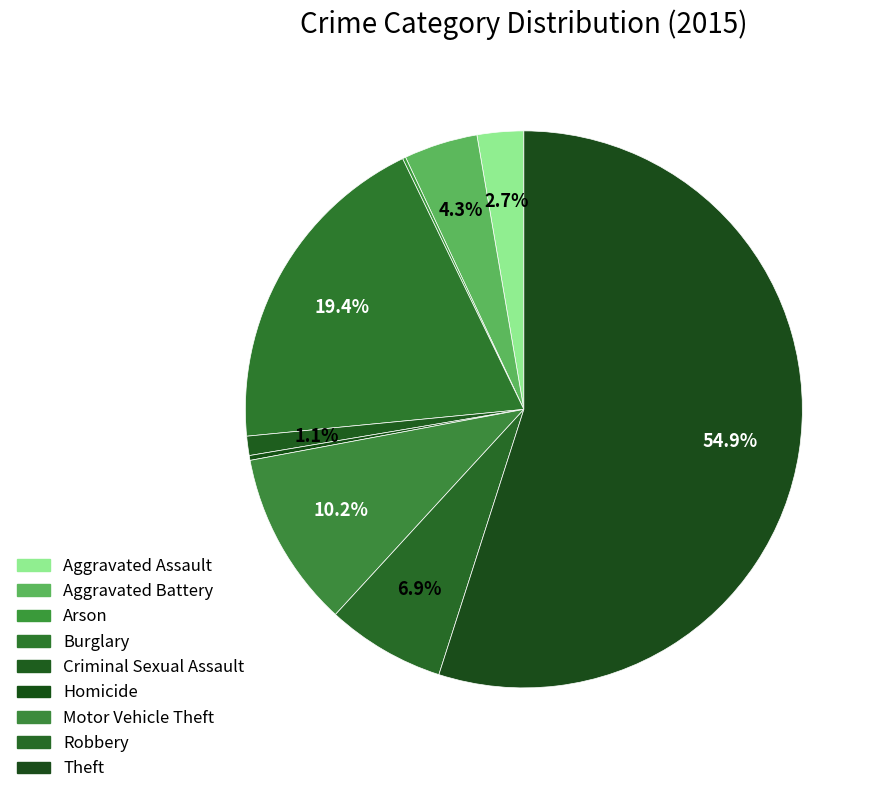

Combined, what portion of the pie is Arson and Motor Vehicle Theft?

10.4%